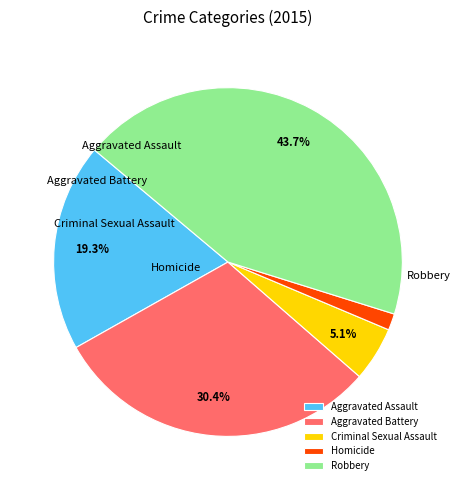

Which has a higher value, Criminal Sexual Assault or Robbery?

Robbery